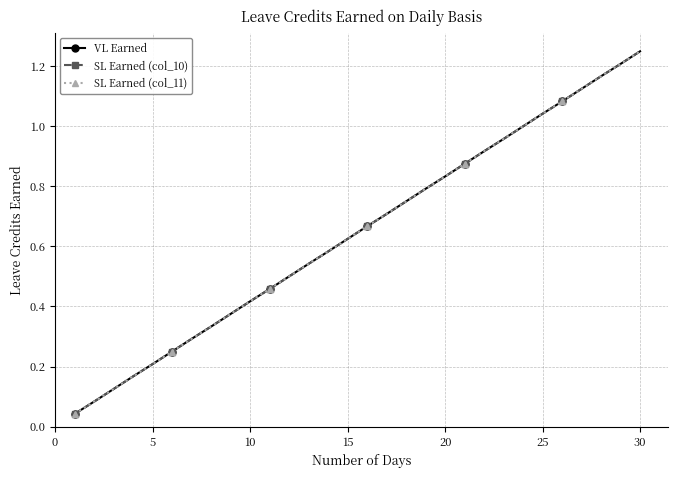

Is this an area chart (filled region under the line)?

No